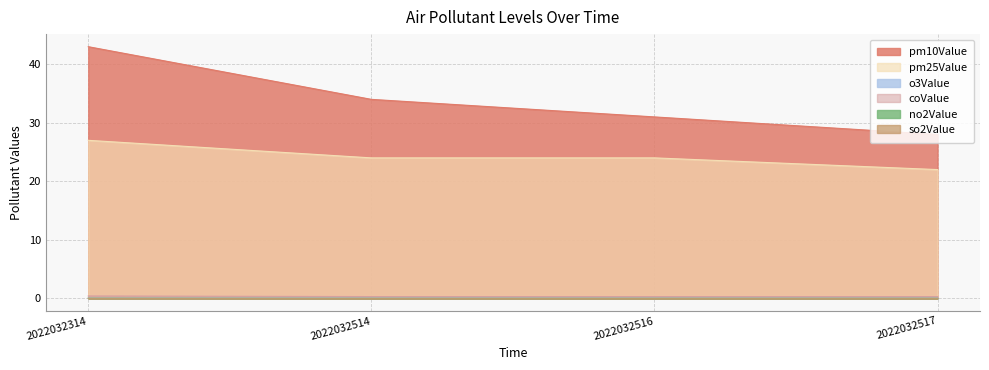

The value of coValue at 2022032514 is 0.3. True or false?

True